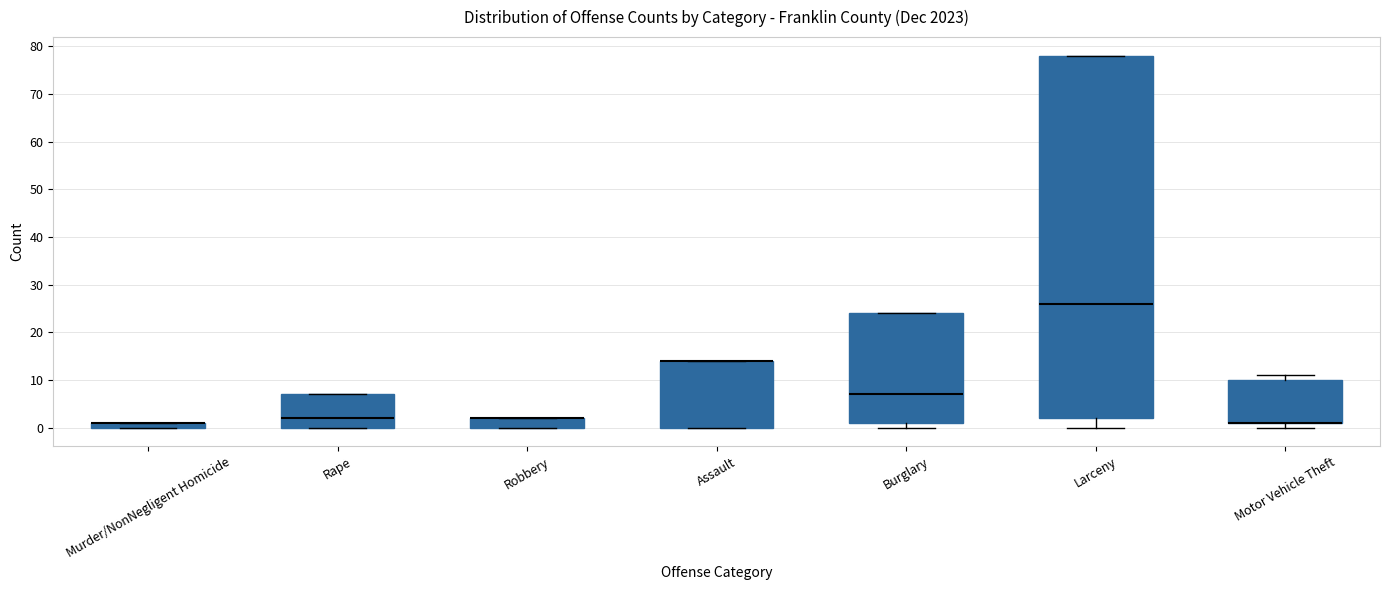

Where is the lower edge of the box for Assault on the y-axis? The values are not printed on the chart, so give them approximately, as read against the axis.

0